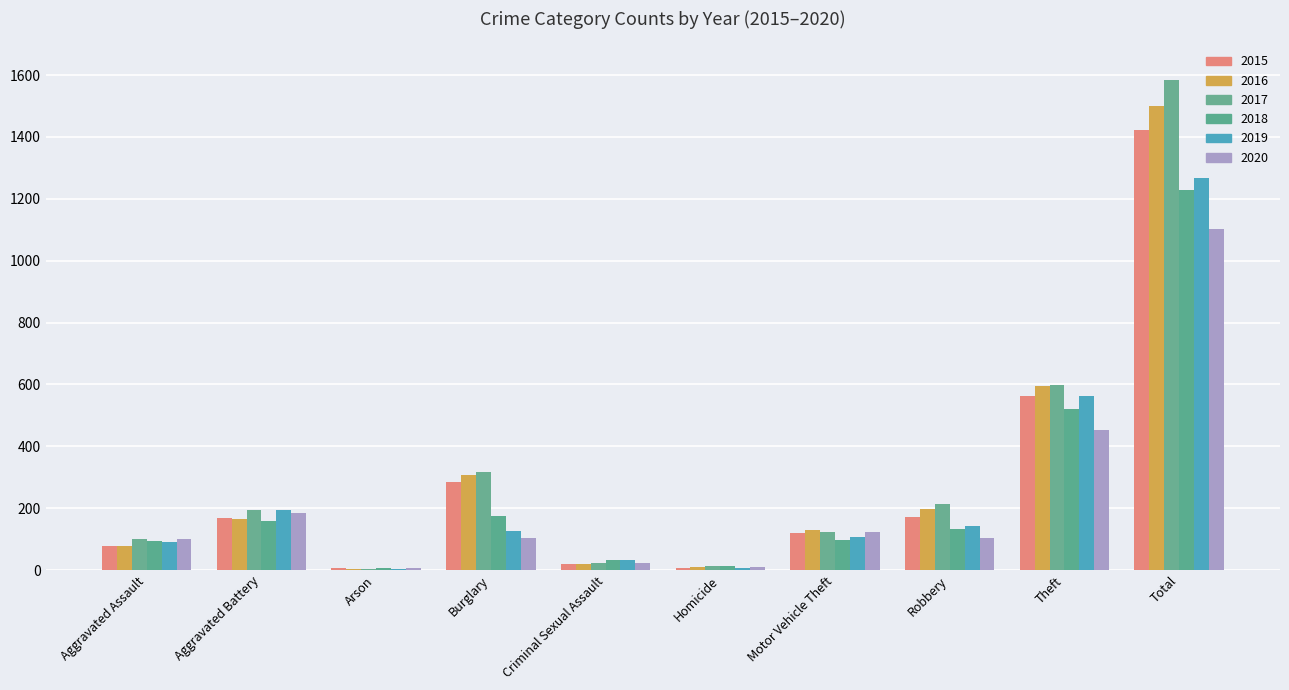

True or false: 2018 has a value of 160 at Aggravated Battery.

True